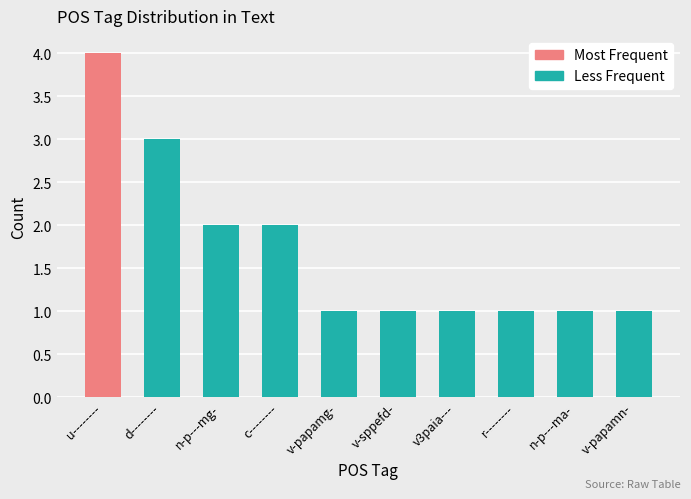

What is the greatest value displayed?

4